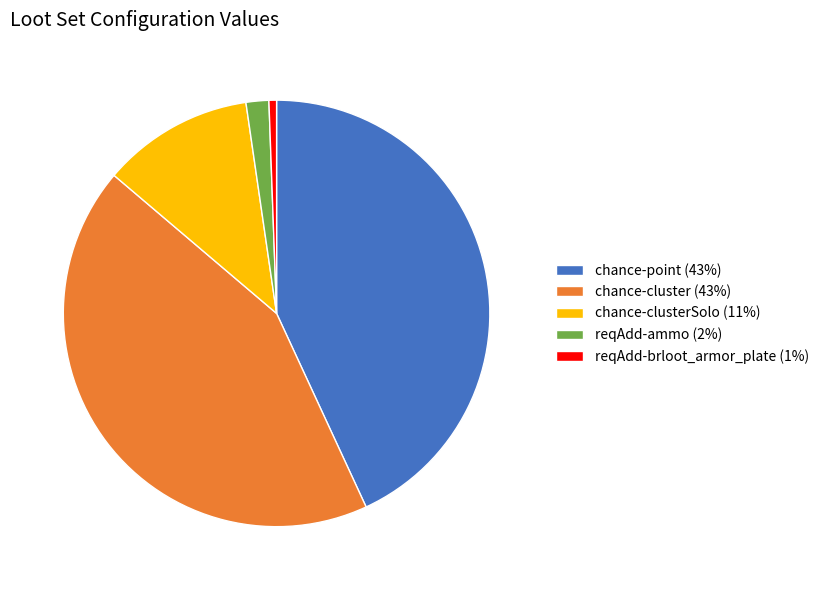

Which has a higher value, reqAdd-brloot_armor_plate (1%) or chance-cluster (43%)?

chance-cluster (43%)